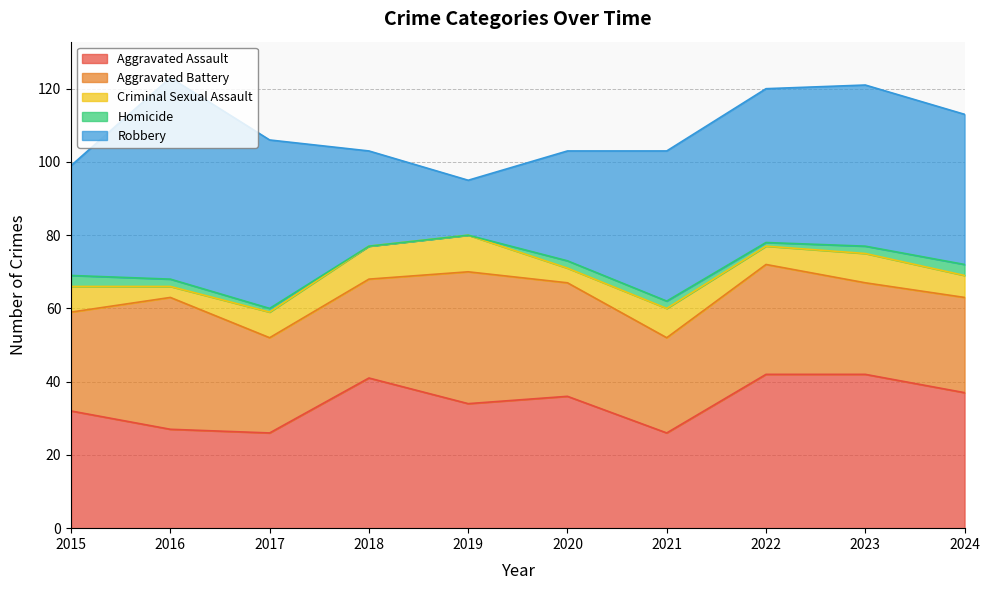

At which label does Aggravated Battery reach its peak?

2016